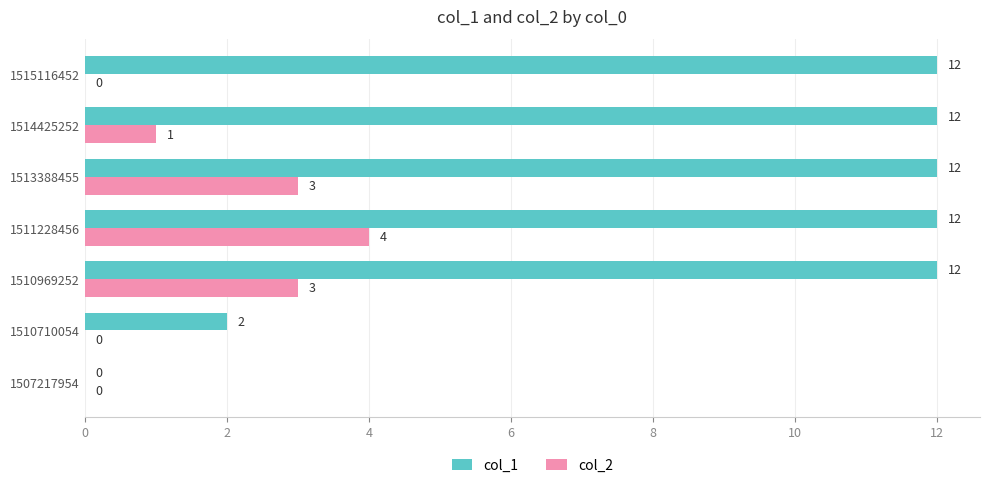

At which label does col_2 reach its peak?

1511228456